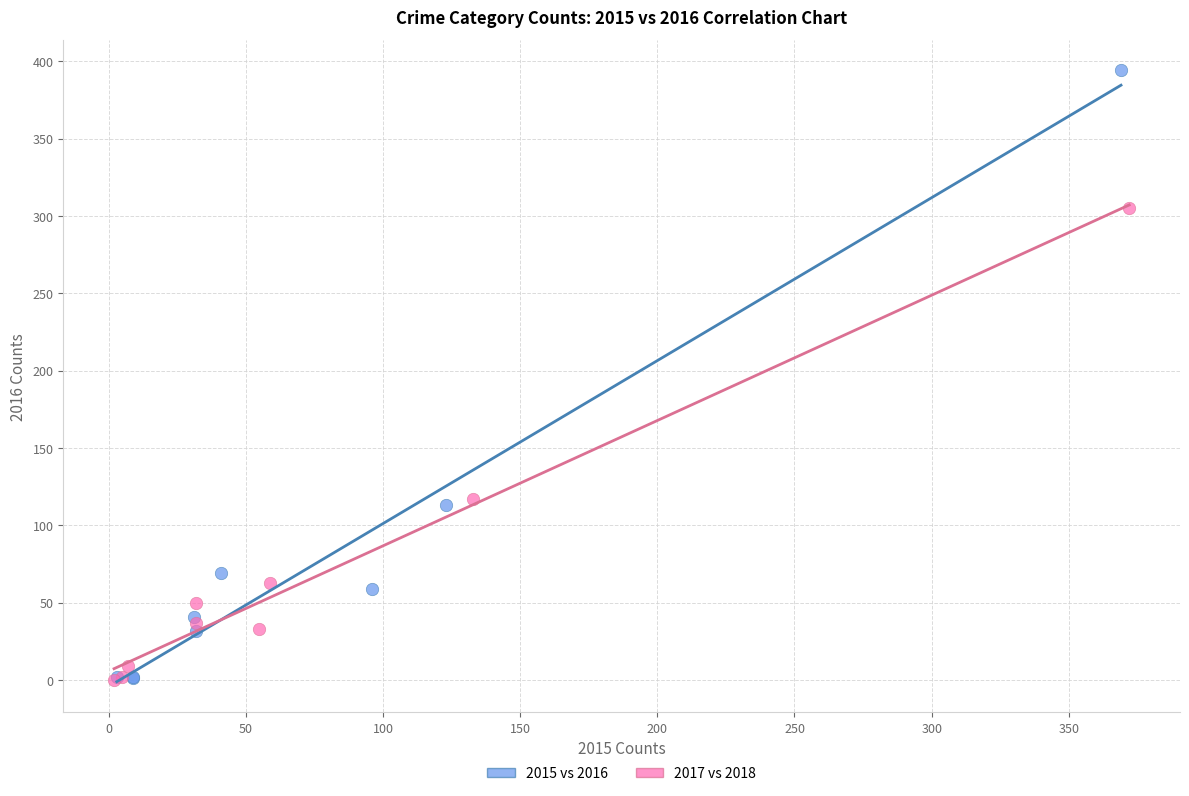

Which series has the widest spread of Y values?

2015 vs 2016